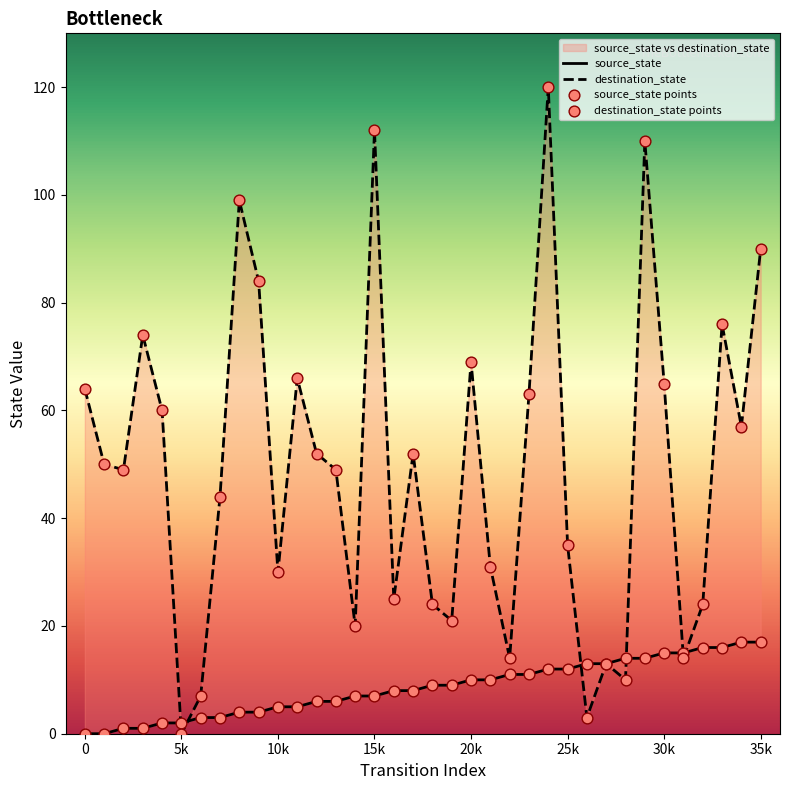

Which series contains the highest Y value?

destination_state